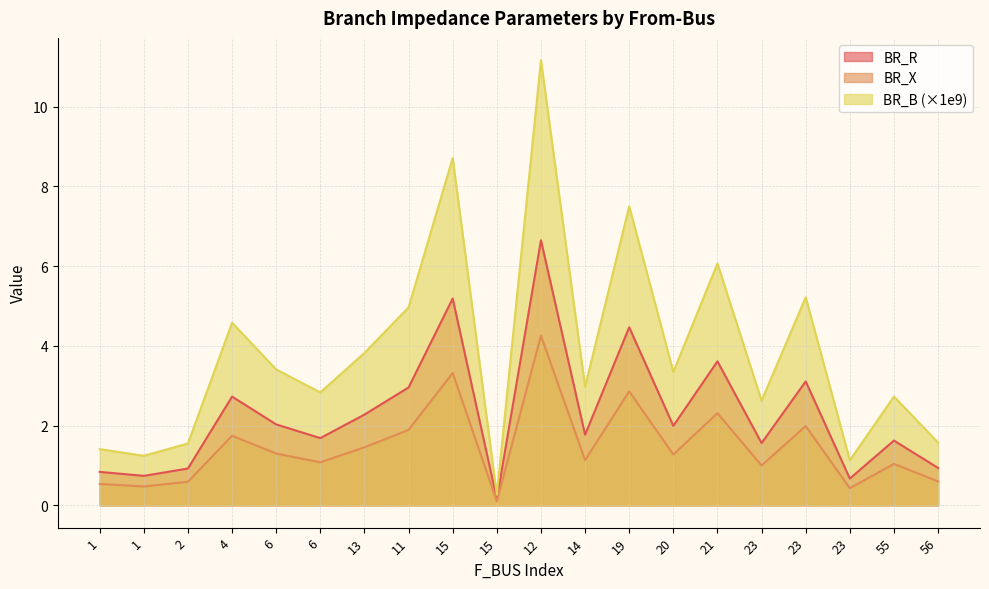

What is the sum of the BR_B values at 2 and 13?

2.0